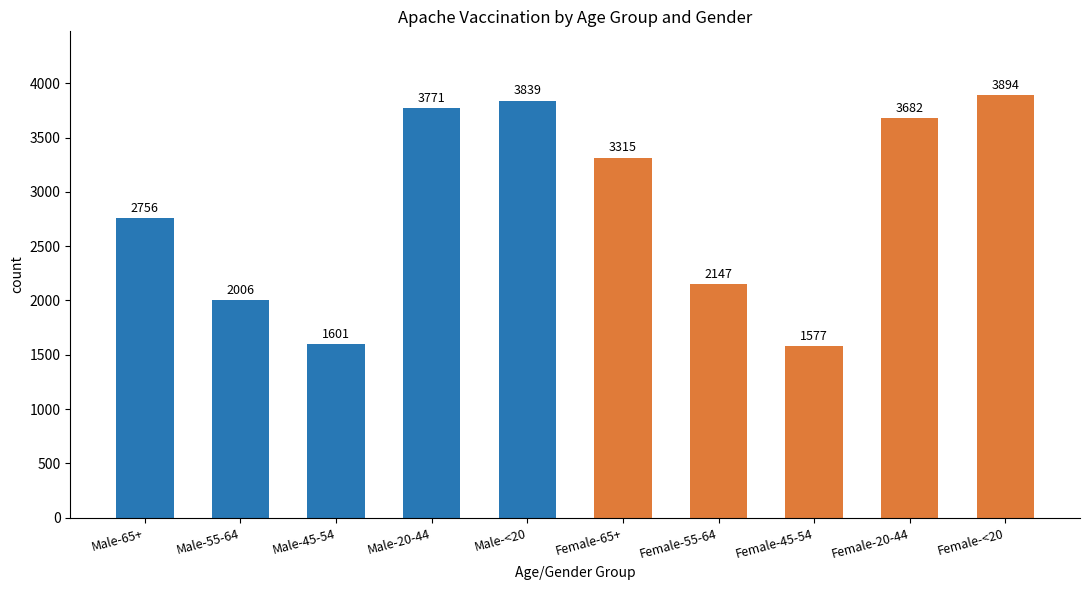

Approximately how many times larger is the value at Female-20-44 compared to Male-65+?

1.3